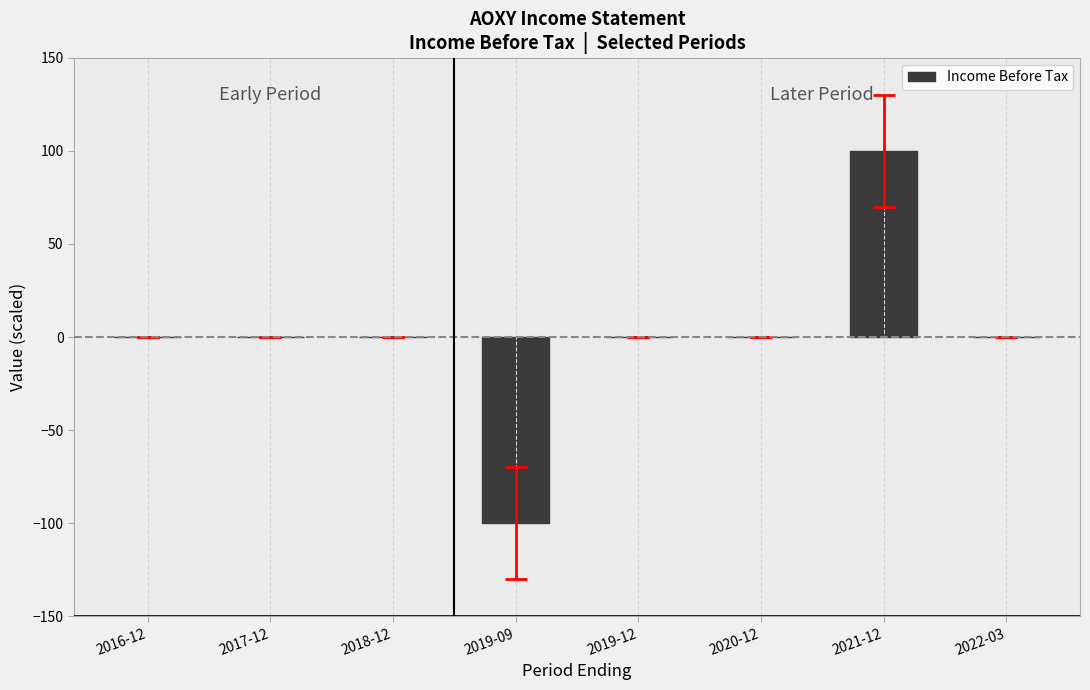

Reading left to right, list all the values displayed in this chart.

2016-12=0	2017-12=0	2018-12=0	2019-09=-100	2019-12=0	2020-12=0	2021-12=100	2022-03=0